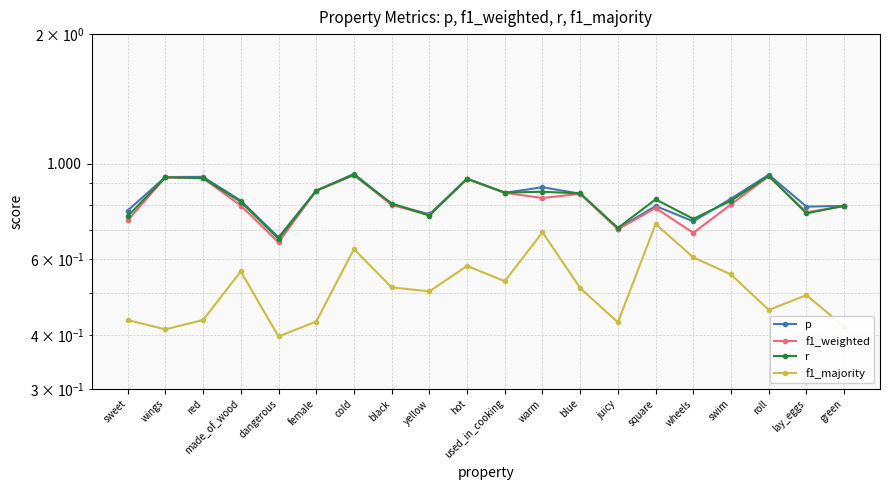

Rank the series by their maximum value, from highest to lowest.

p, r, f1_weighted, f1_majority